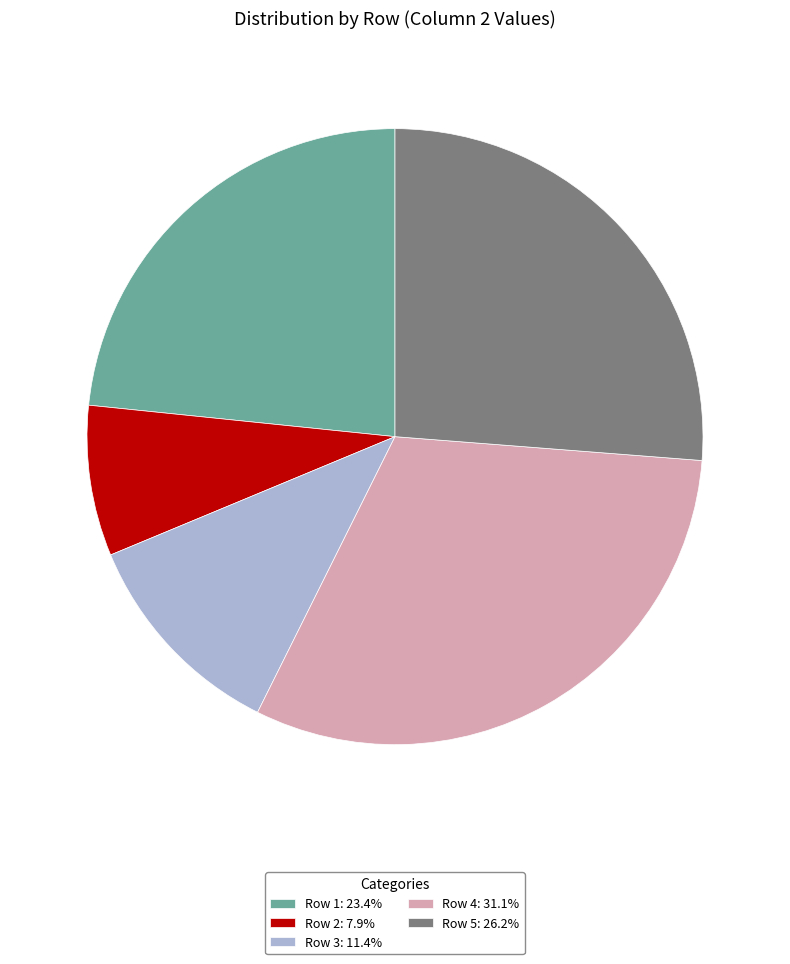

Is there any slice that represents more than half of the pie?

No